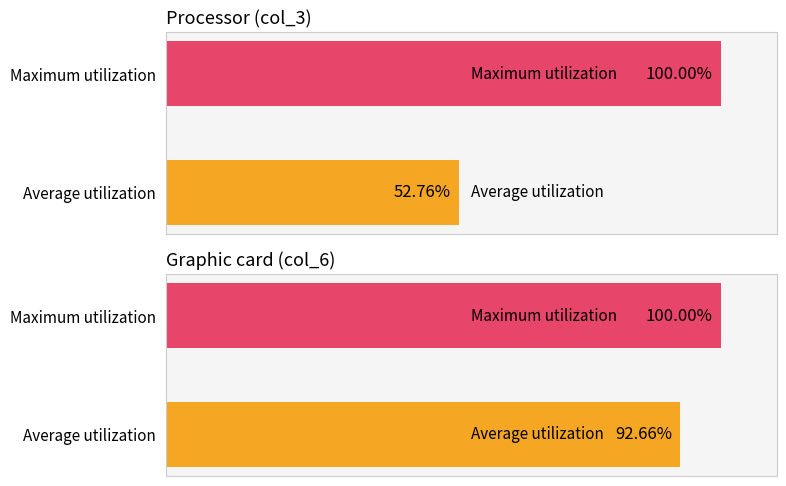

List the labels in order of Graphic card (col_6) value, largest first.

Maximum utilization, Average utilization